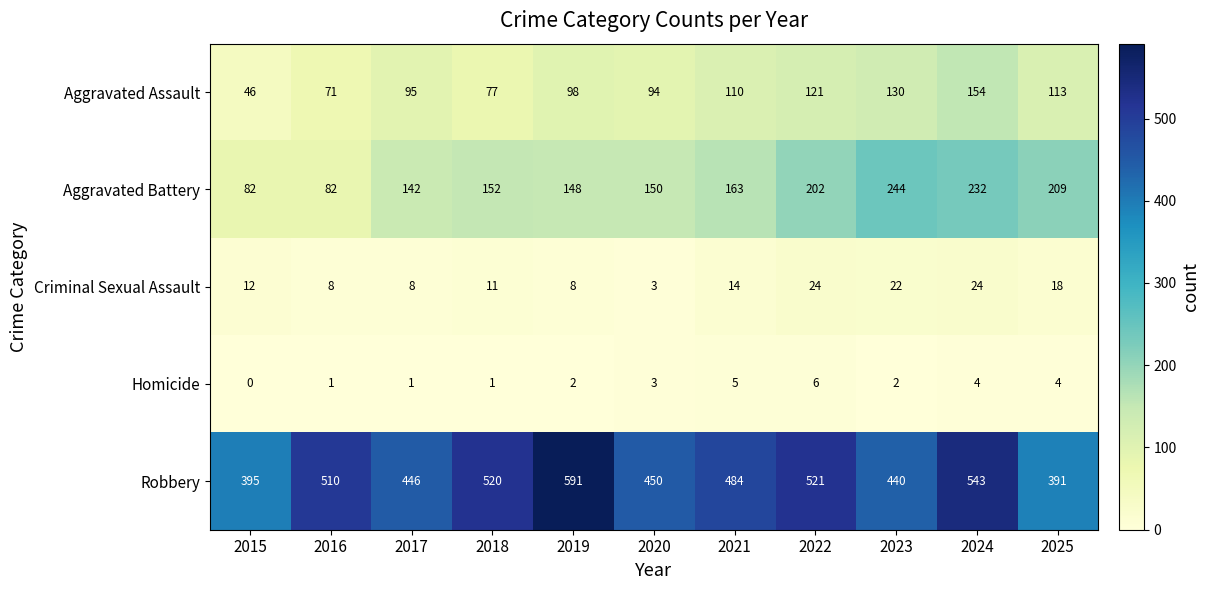

What is the sum of all Homicide values?

29